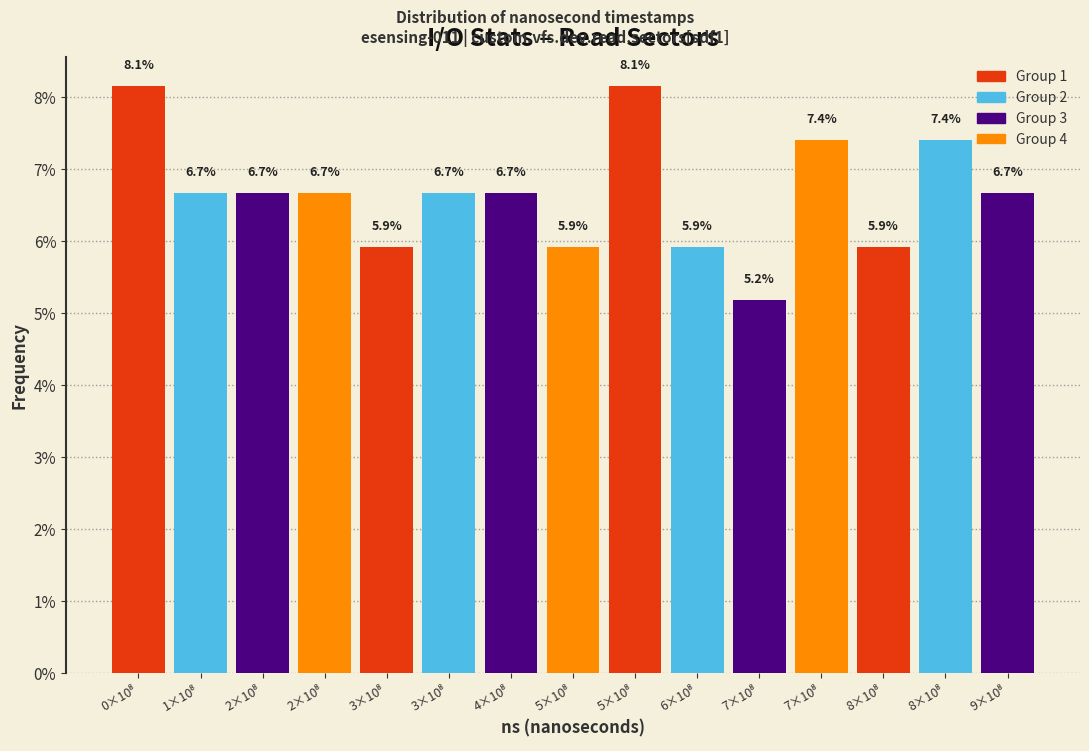

How many data points are above 6?

10